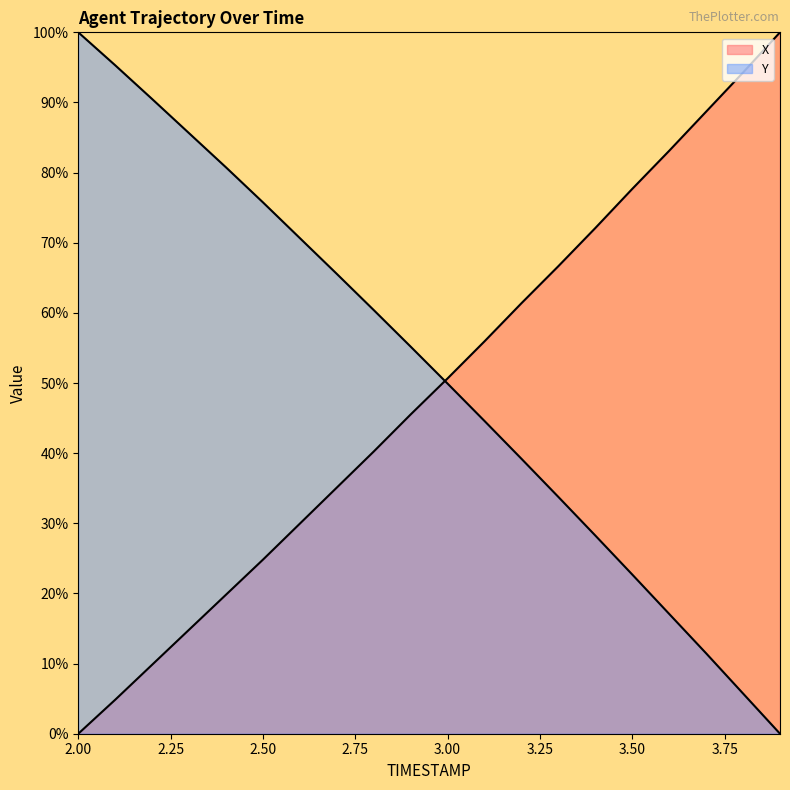

Reading right to left, extract all data points from this chart.

X: 100.0	94.3	88.7	83.1	77.7	72.1	66.7	61.4	55.9	50.7	45.5	40.2	35.1	30.0	24.8	19.8	14.8	9.8	4.8	0.0
Y: 0.0	5.7	11.5	17.1	22.7	28.3	33.8	39.2	44.6	49.9	55.2	60.4	65.6	70.7	75.8	80.7	85.6	90.5	95.3	100.0